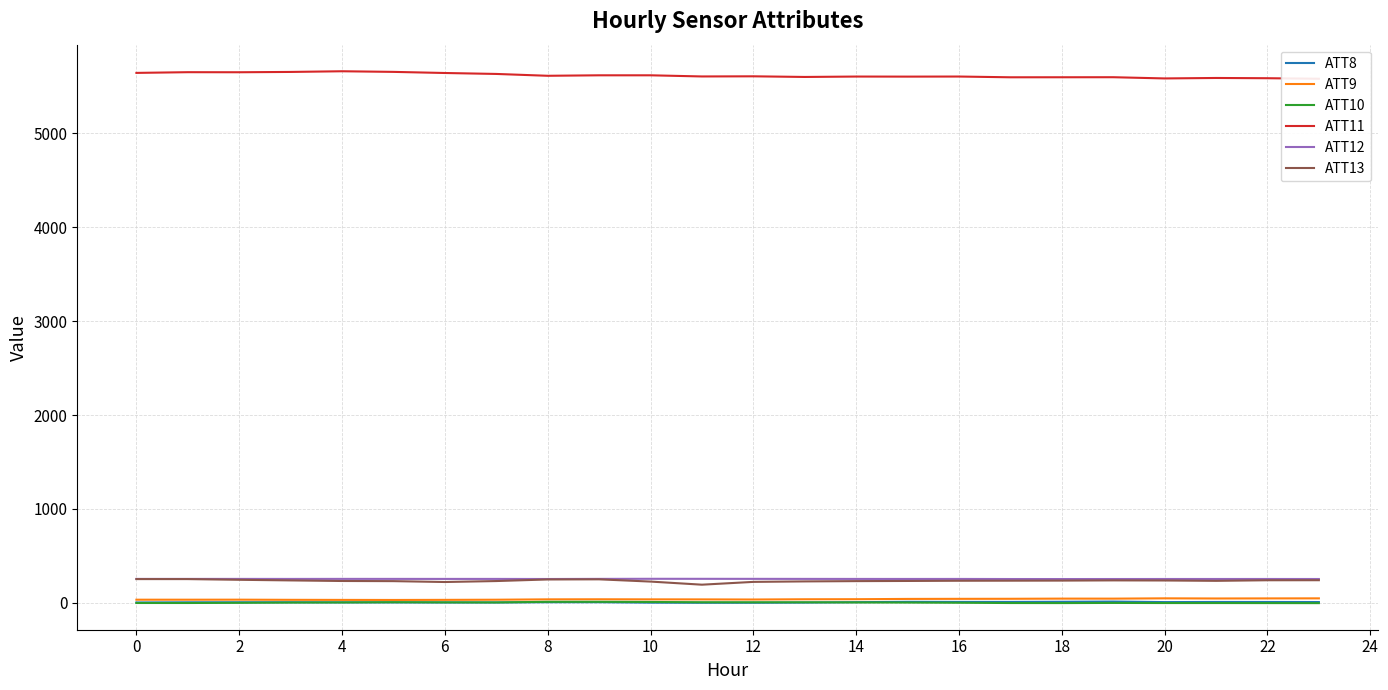

What is the total value across all series at 22?

6129.2